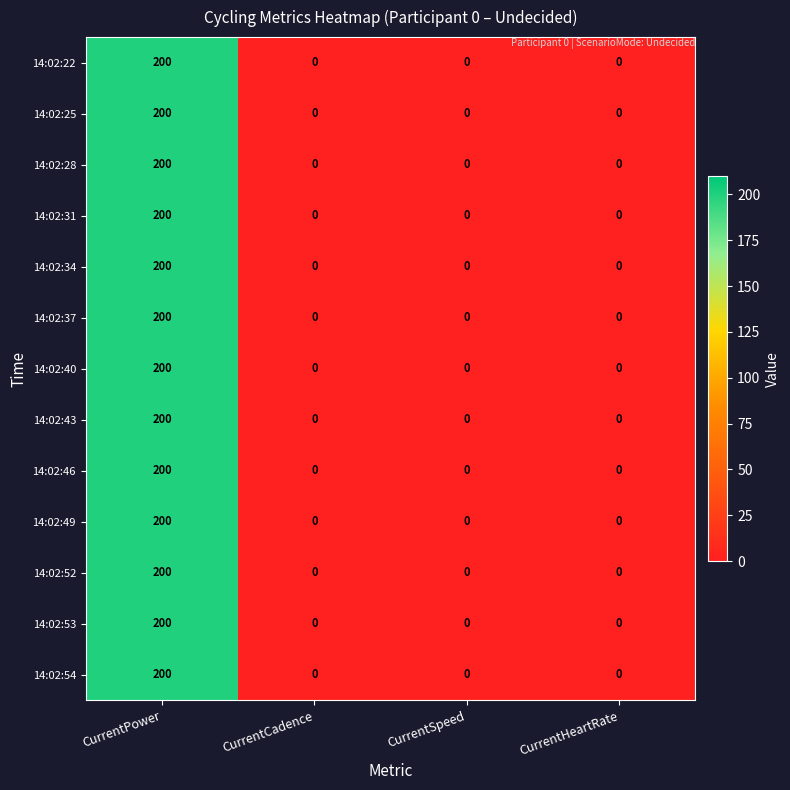

Count the number of categories in the chart.

4